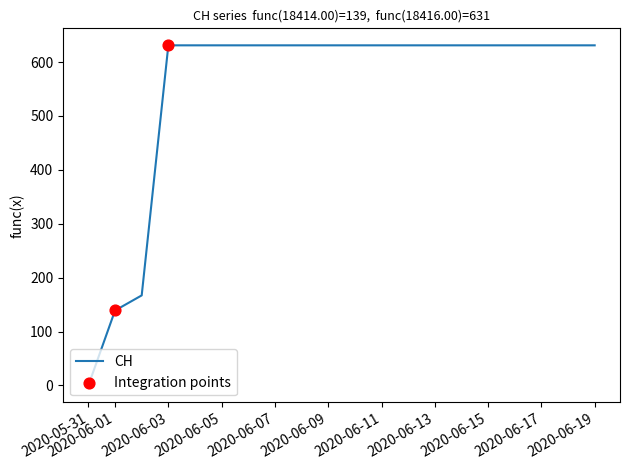

What is the maximum value shown in the chart?

631